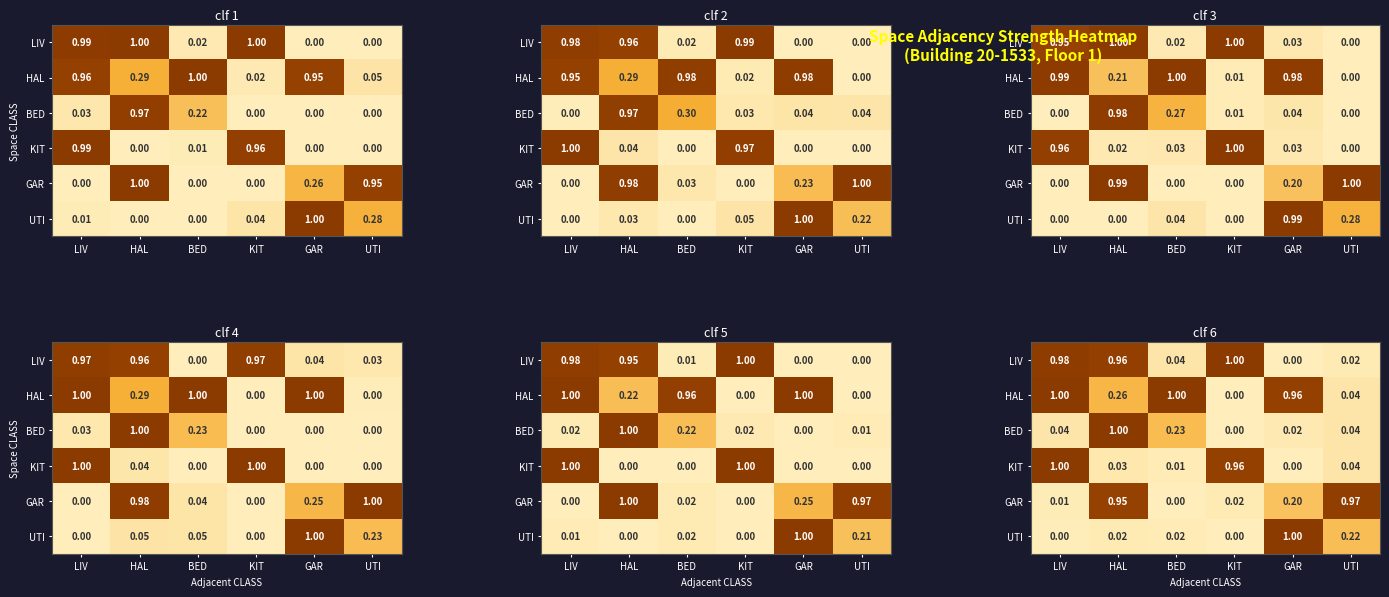

What is the sum of all HAL values?

3.3